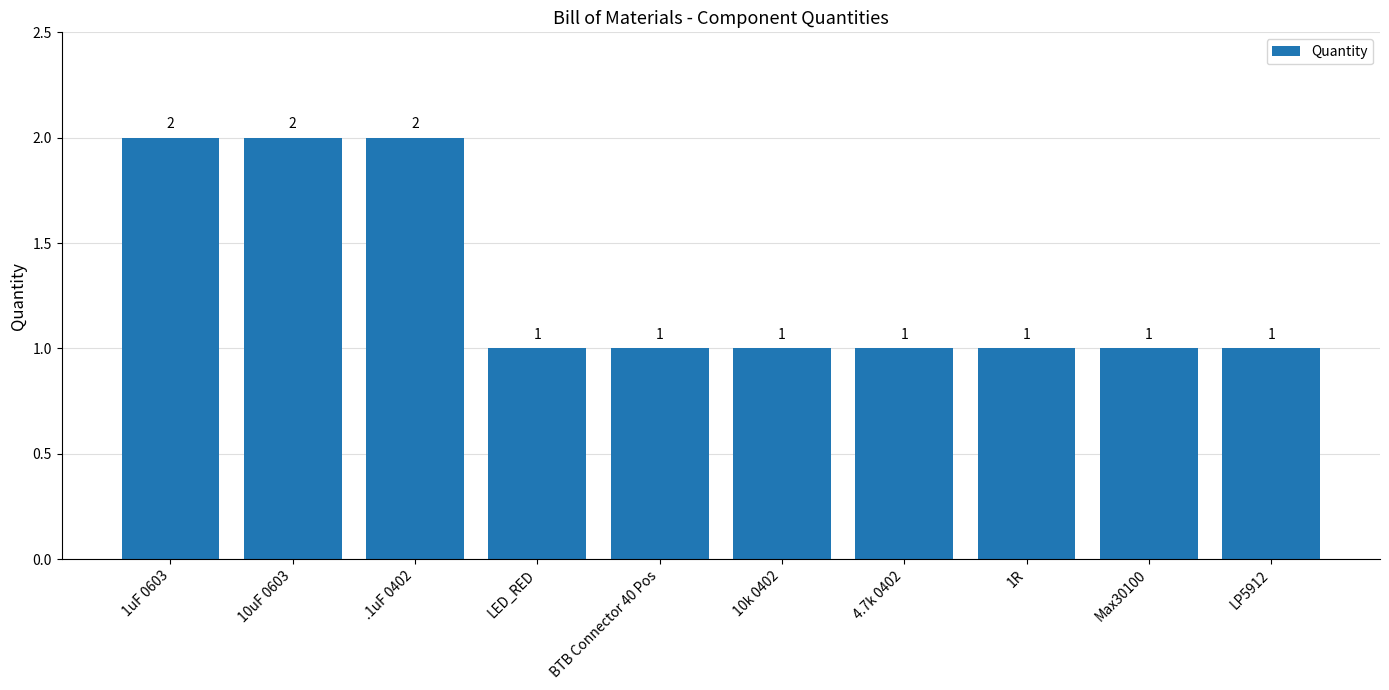

The value at 10uF 0603 is 2. True or false?

True